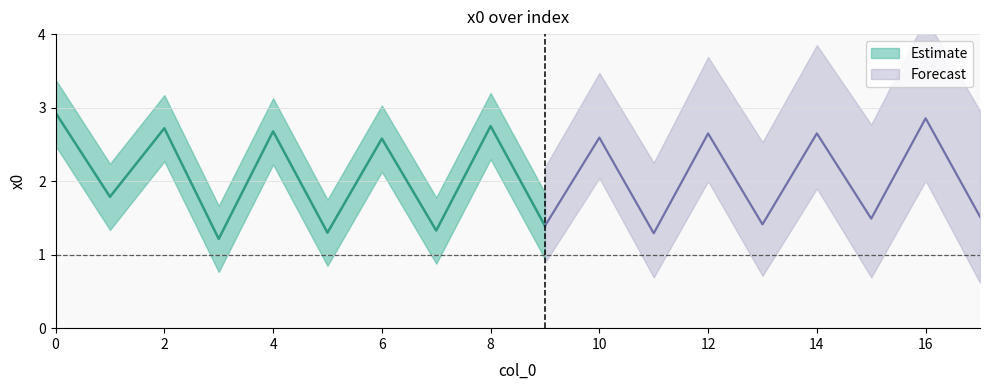

Where is the first local maximum?

2